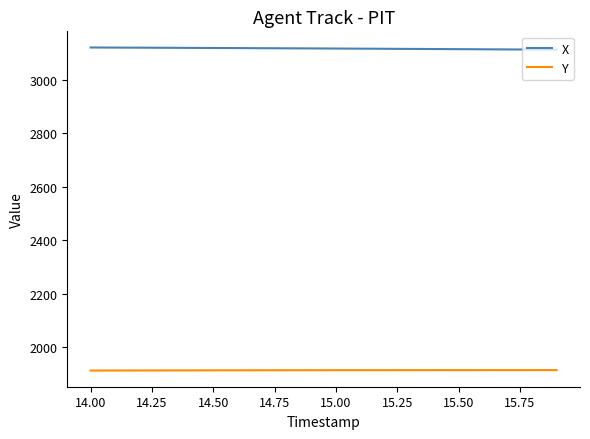

At how many categories does at least one series exceed 2020?

20